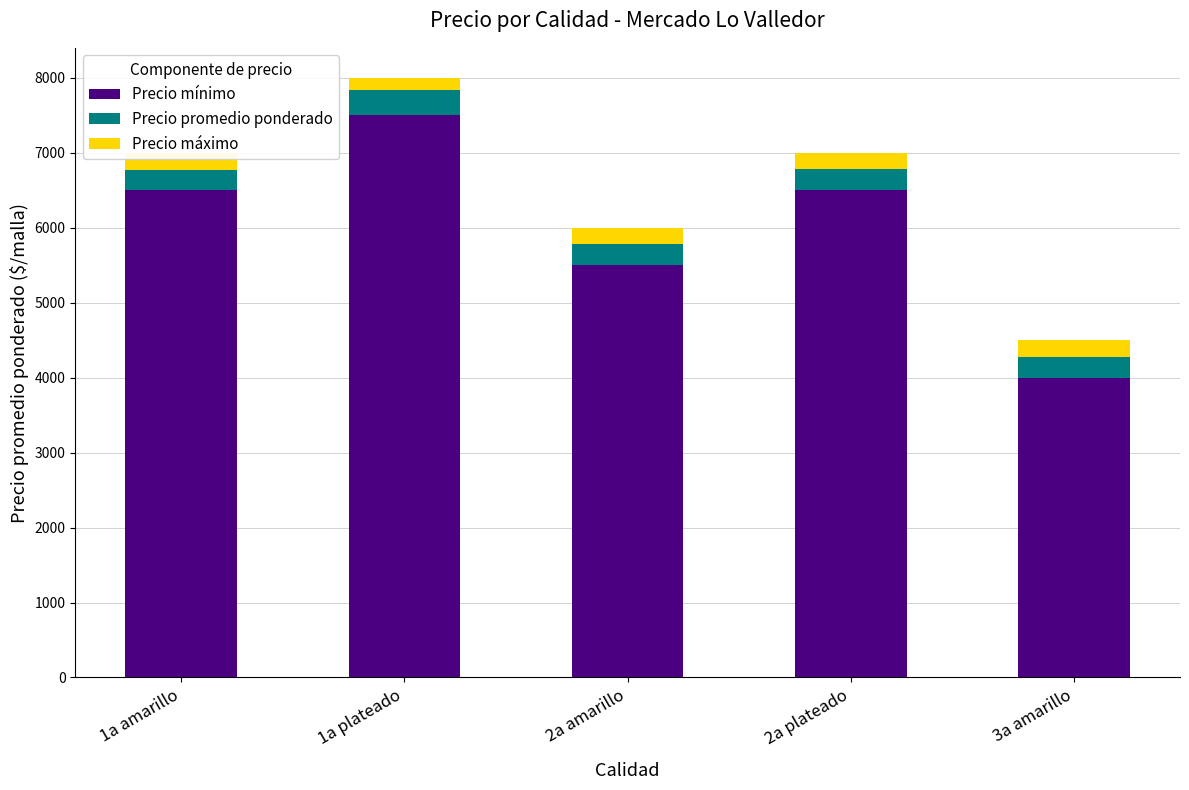

What is the difference between the Precio promedio ponderado values at 2a amarillo and 1a plateado?

45